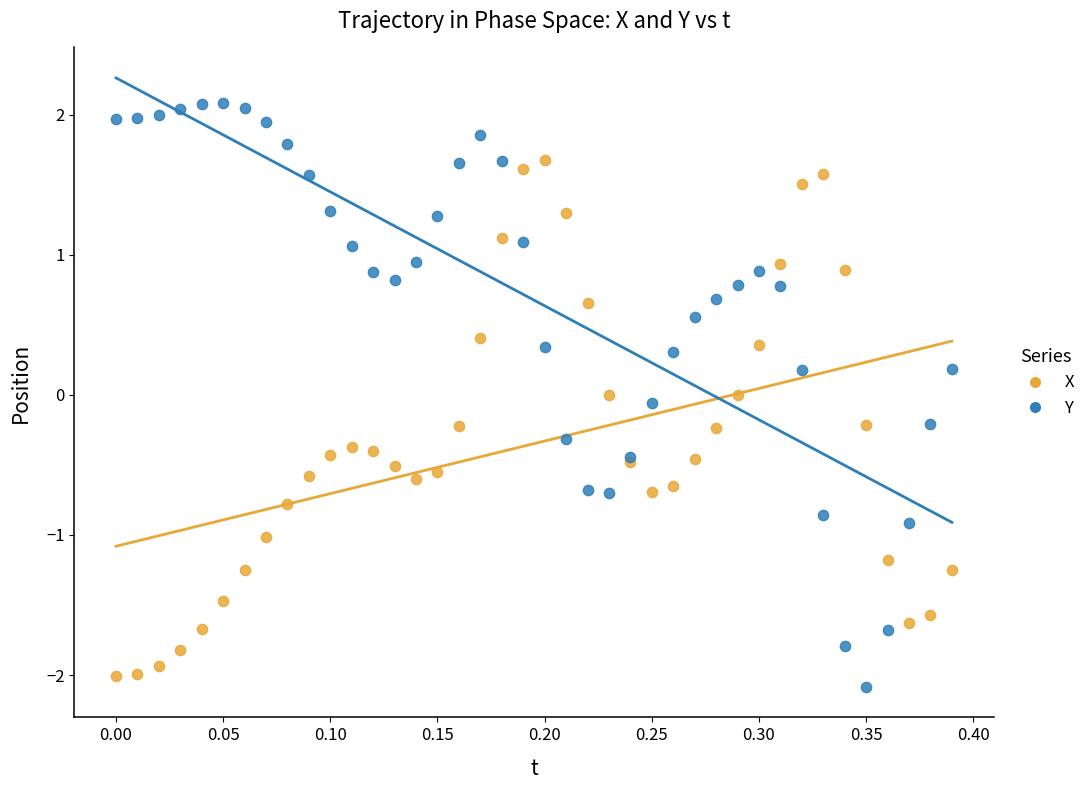

Which series contains the highest Y value?

Y